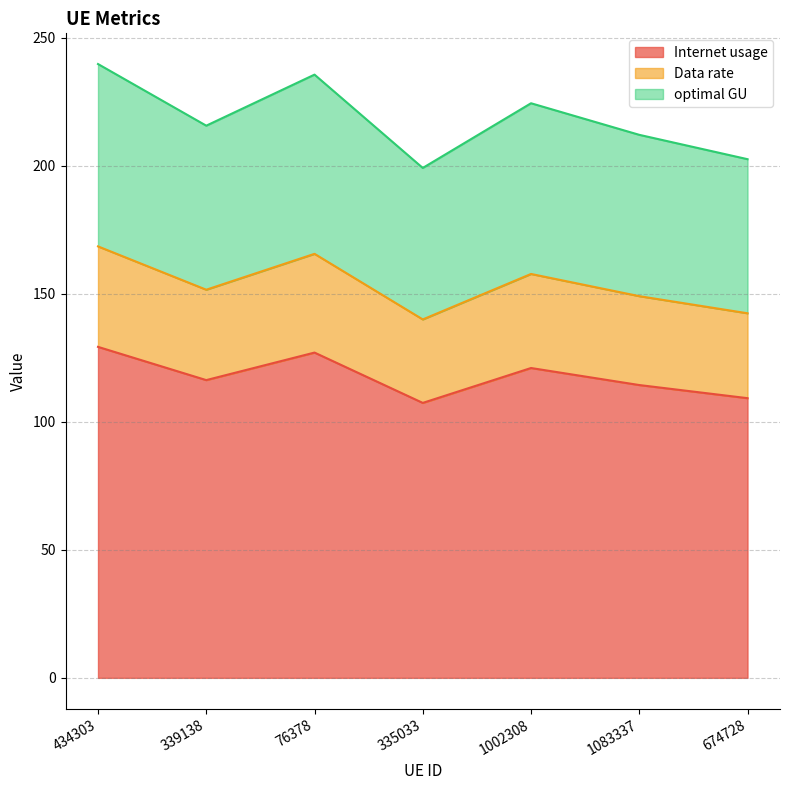

True or false: Internet usage and Data rate intersect in this chart.

False